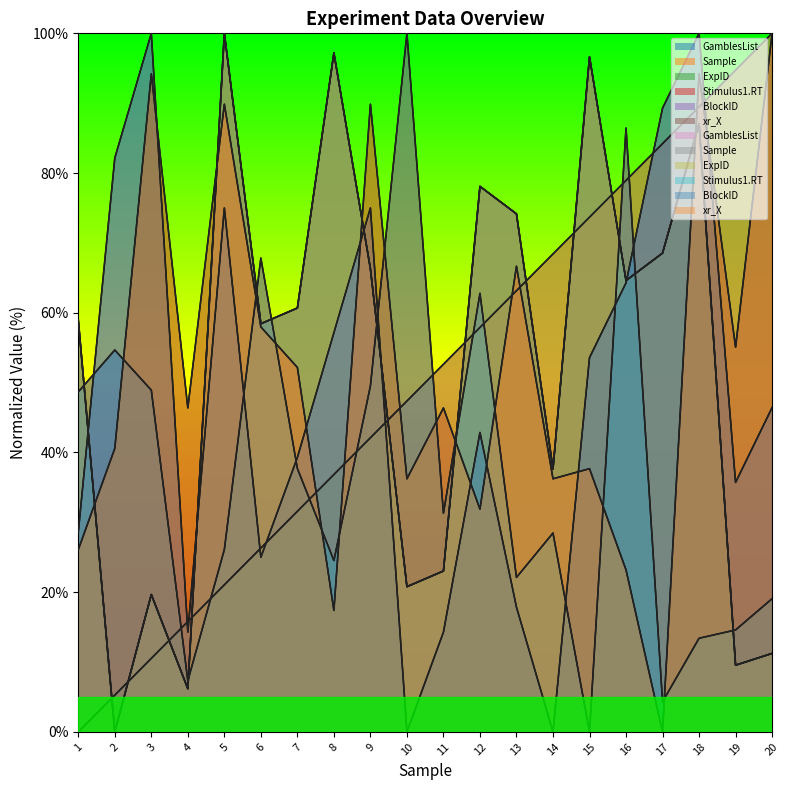

Reading left to right, what are all the values shown in this chart?

GamblesList: 1=59.0	2=0.0	3=19.7	4=6.2	5=100.0	6=58.4	7=60.7	8=97.2	9=66.3	10=20.8	11=23.0	12=78.1	13=74.2	14=37.6	15=96.6	16=64.6	17=68.5	18=87.1	19=9.6	20=11.2
Sample: 1=0.0	2=5.3	3=10.5	4=15.8	5=21.1	6=26.3	7=31.6	8=36.8	9=42.1	10=47.4	11=52.6	12=57.9	13=63.2	14=68.4	15=73.7	16=78.9	17=84.2	18=89.5	19=94.7	20=100.0
ExpID: 1=59.0	2=0.0	3=19.7	4=6.2	5=100.0	6=58.4	7=60.7	8=97.2	9=66.3	10=20.8	11=23.0	12=78.1	13=74.2	14=37.6	15=96.6	16=64.6	17=68.5	18=87.1	19=9.6	20=11.2
Stimulus1.RT: 1=48.7	2=54.7	3=48.9	4=7.3	5=26.1	6=67.8	7=37.7	8=24.5	9=49.5	10=100.0	11=31.3	12=62.8	13=22.1	14=28.5	15=0.0	16=86.4	17=4.3	18=13.4	19=14.6	20=19.1
BlockID: 1=28.6	2=82.1	3=100.0	4=14.3	5=75.0	6=25.0	7=39.3	8=57.1	9=75.0	10=0.0	11=14.3	12=42.9	13=17.9	14=0.0	15=53.6	16=64.3	17=89.3	18=100.0	19=35.7	20=46.4
xr_X: 1=26.1	2=40.6	3=94.2	4=46.4	5=89.9	6=58.0	7=52.2	8=17.4	9=89.9	10=36.2	11=46.4	12=31.9	13=66.7	14=36.2	15=37.7	16=23.2	17=0.0	18=94.2	19=55.1	20=100.0